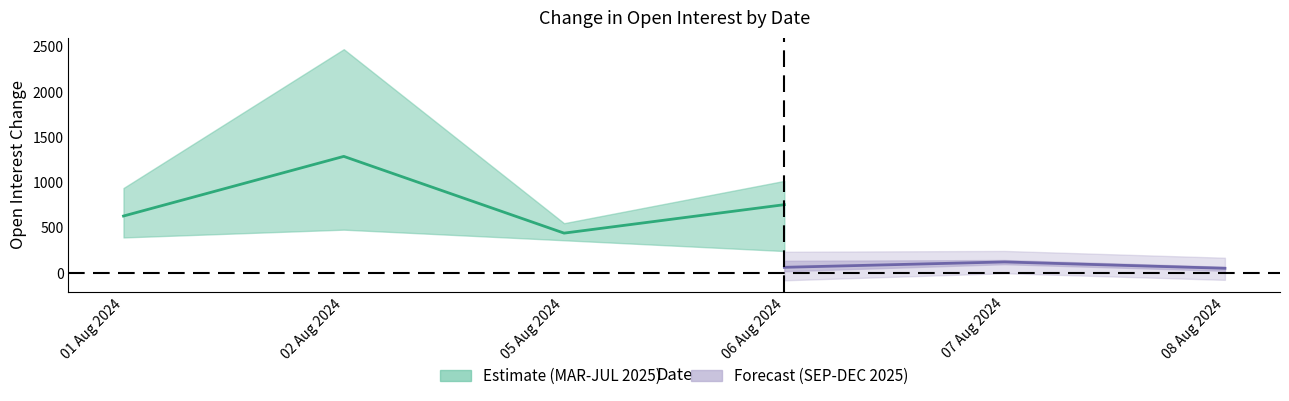

Which has a higher value, 02 Aug 2024 or 01 Aug 2024?

02 Aug 2024